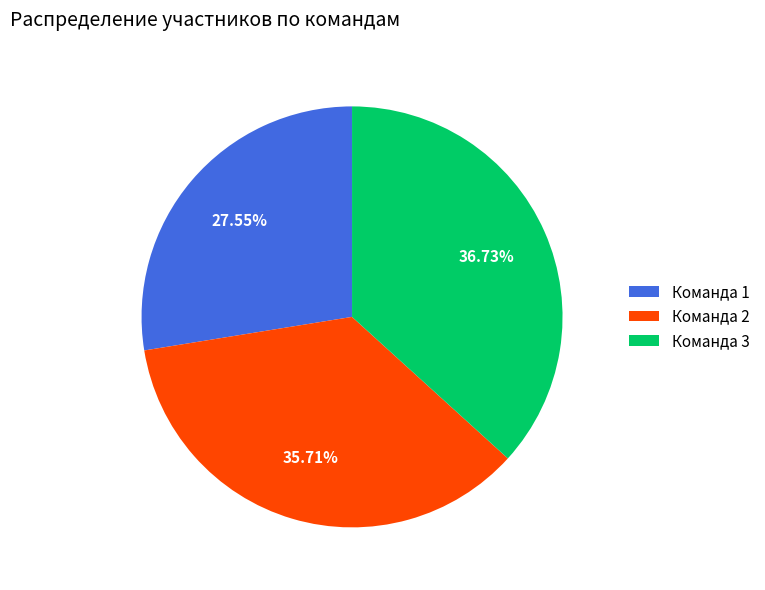

What percentage is the Команда 1 slice, to the nearest percent?

28%